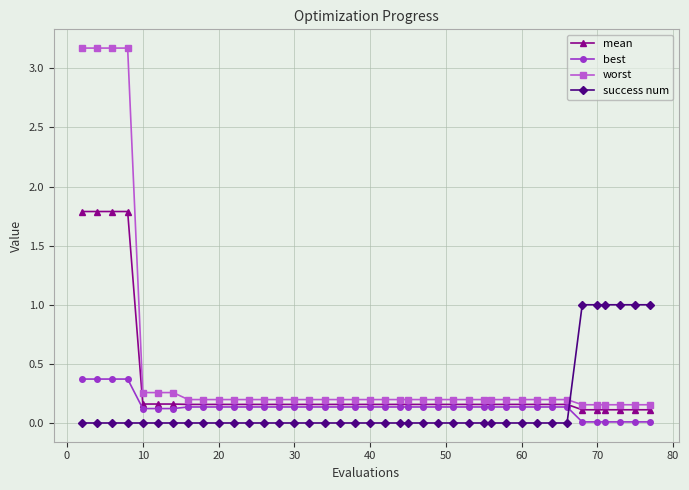

Which series has the largest total across all categories?

worst